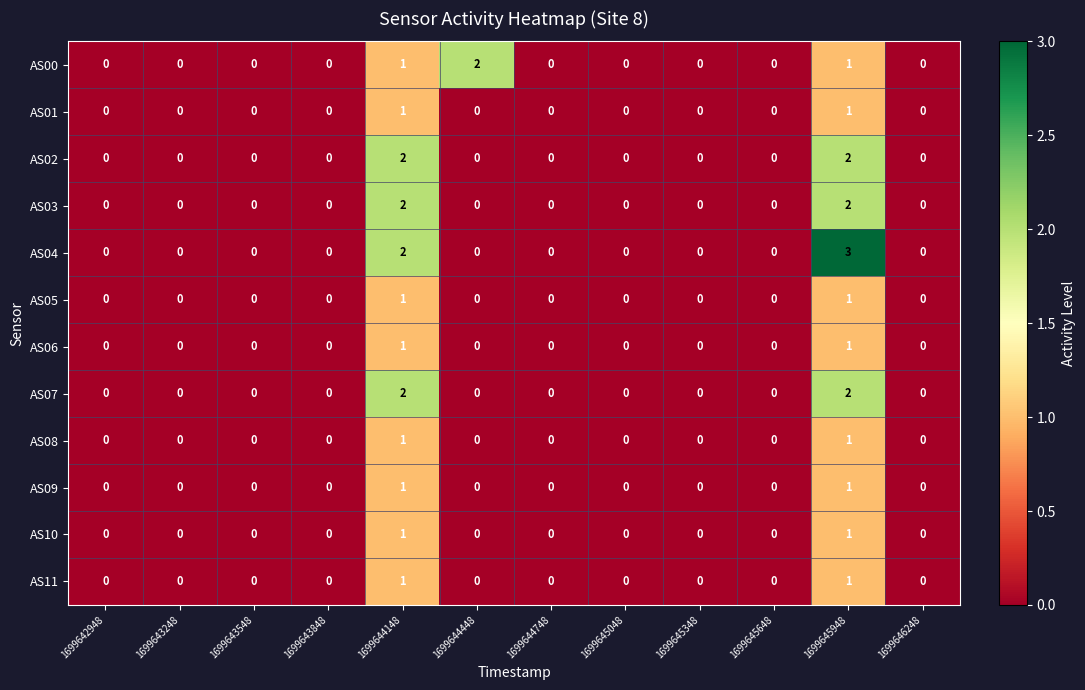

Count the number of categories in the chart.

12